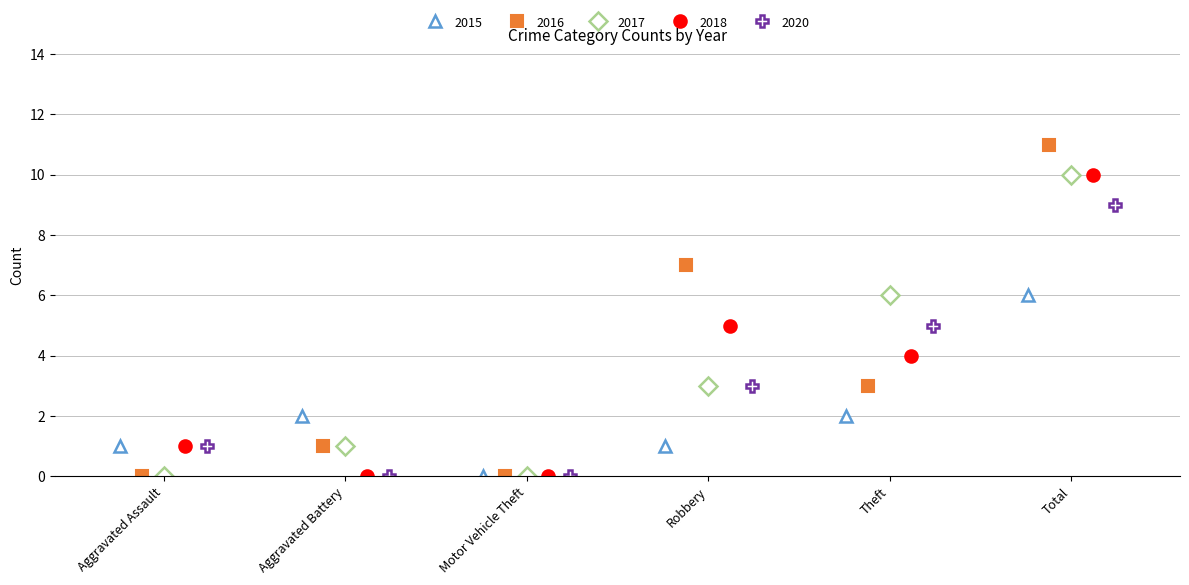

Reading right to left, list all the values displayed in this chart.

2015: 6	2	1	0	2	1
2016: 11	3	7	0	1	0
2017: 10	6	3	0	1	0
2018: 10	4	5	0	0	1
2020: 9	5	3	0	0	1